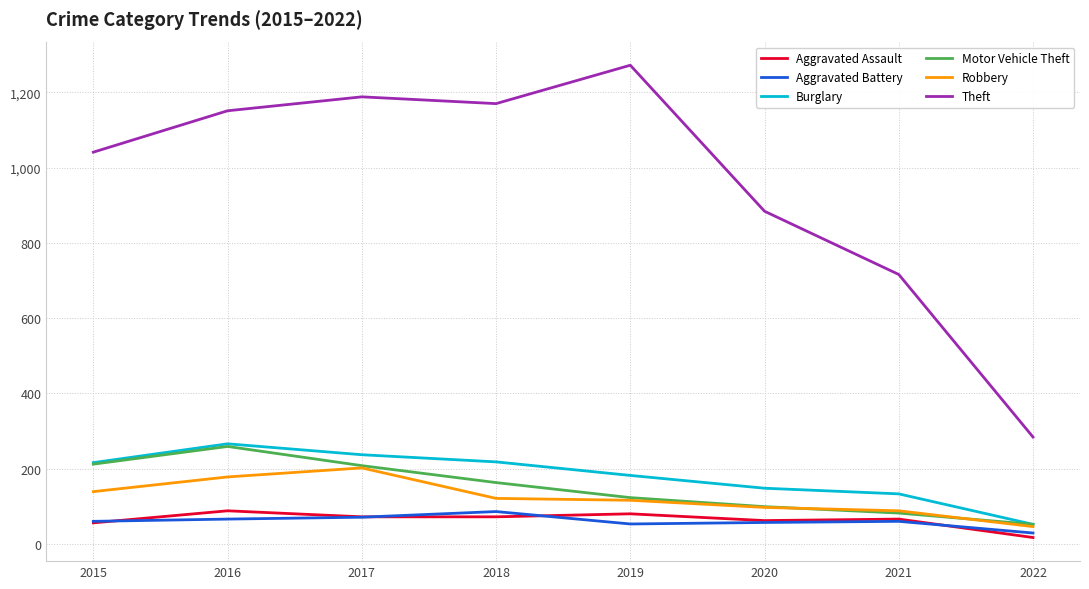

Which label corresponds to the smallest value in the chart?

2022